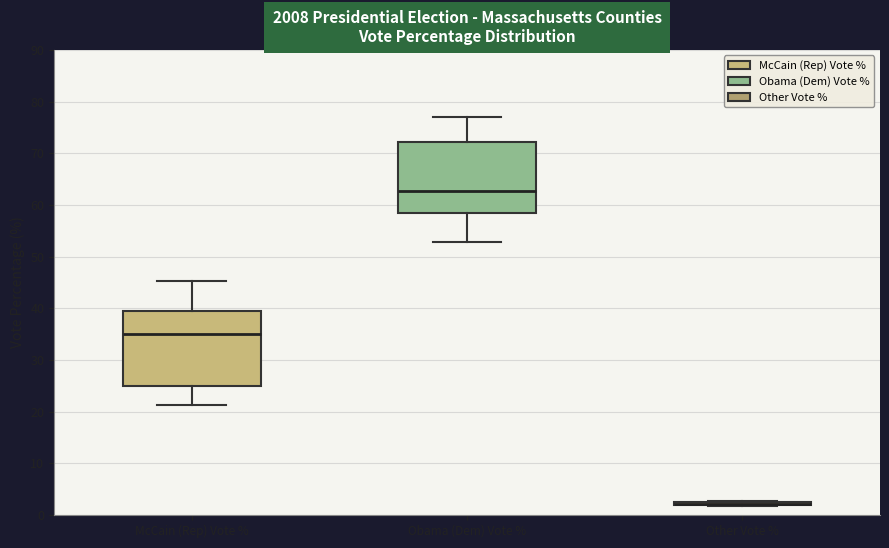

Where is the lower edge of the box for Other Vote % on the y-axis? The values are not printed on the chart, so give them approximately, as read against the axis.

2